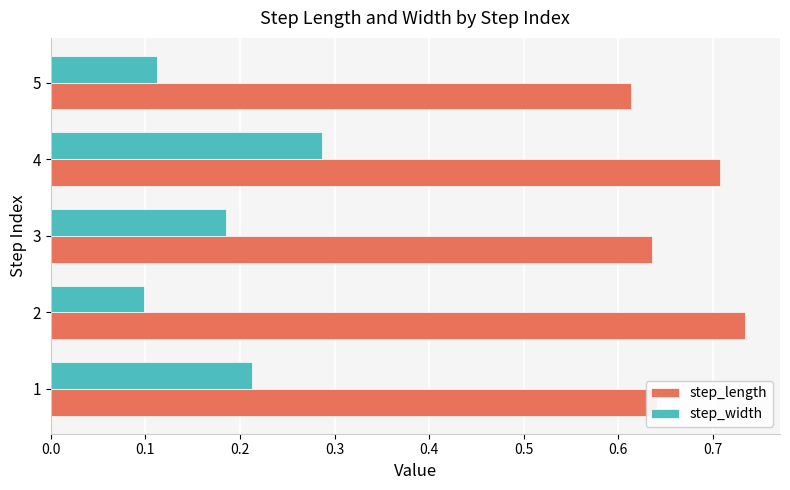

Rank the series by their maximum value, from highest to lowest.

step_length, step_width